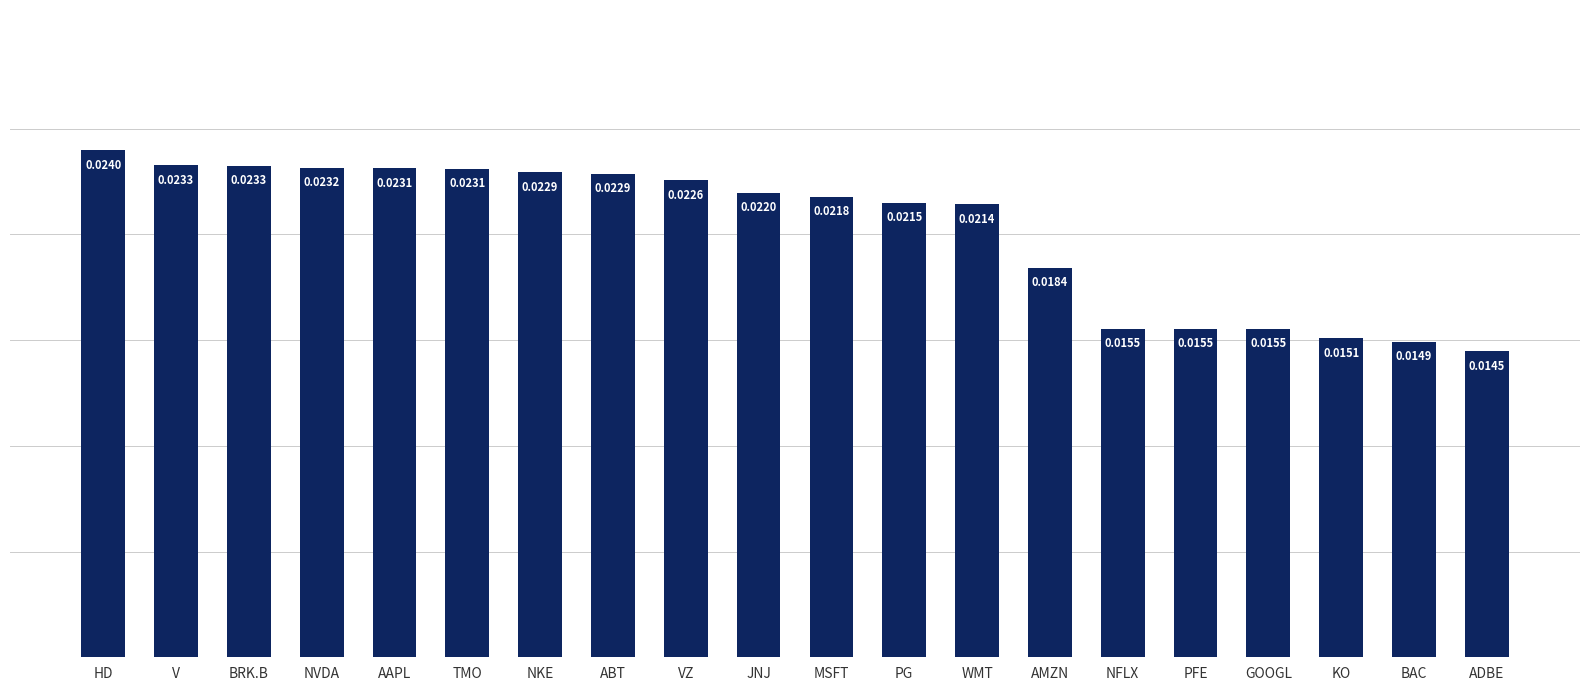

What is the sum of all values?

0.4